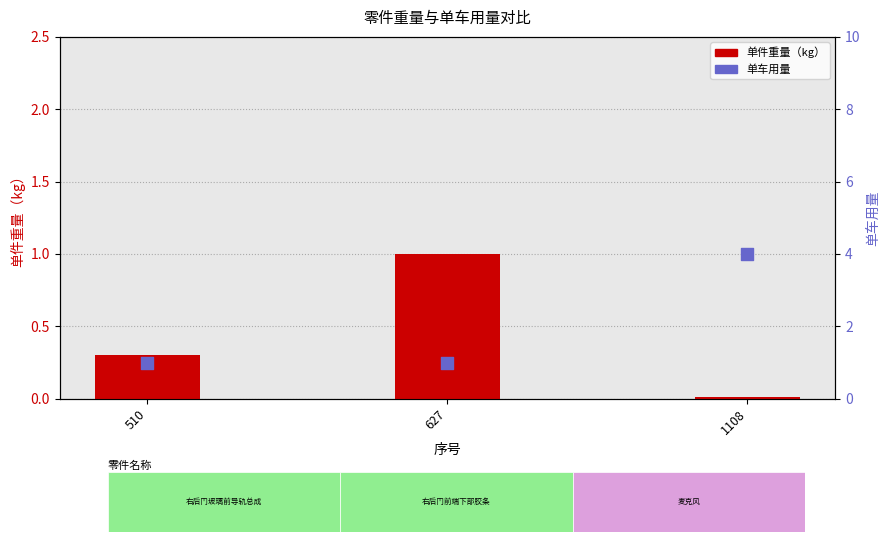

At how many categories does at least one series exceed 2?

1